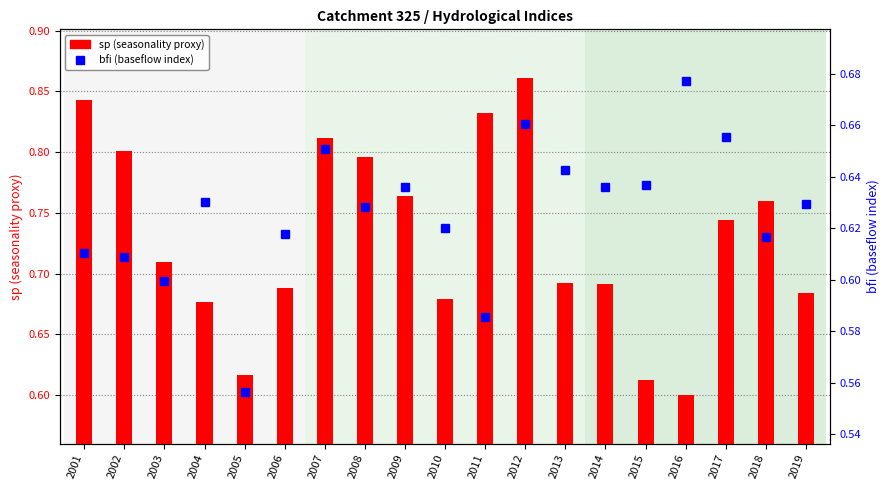

At how many categories does at least one series exceed 0?

19